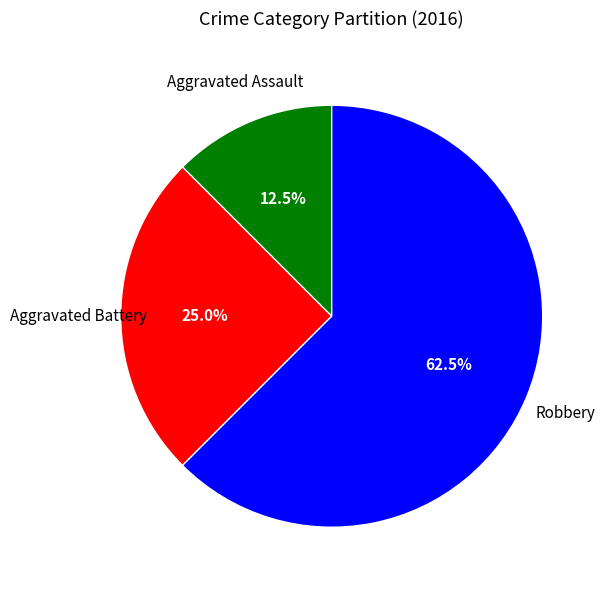

Is there any slice that represents more than half of the pie?

Yes